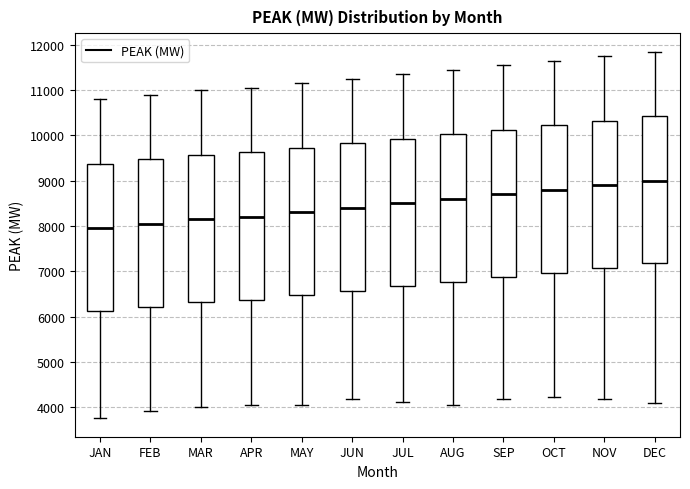

Reading left to right, read every box against the y-axis: the position of its median line, the range the box covers, and the ends of its whiskers. The values are not printed on the chart, so give them approximately, as read against the axis.

JAN: median 8000, box 6100 to 9400, whiskers 3800 to 10800
FEB: median 8100, box 6200 to 9500, whiskers 3900 to 10900
MAR: median 8200, box 6300 to 9600, whiskers 4000 to 11000
APR: median 8200, box 6400 to 9600, whiskers 4000 to 11100
MAY: median 8300, box 6500 to 9700, whiskers 4100 to 11200
JUN: median 8400, box 6600 to 9800, whiskers 4200 to 11300
JUL: median 8500, box 6700 to 9900, whiskers 4100 to 11400
AUG: median 8600, box 6800 to 10000, whiskers 4100 to 11500
SEP: median 8700, box 6900 to 10100, whiskers 4200 to 11600
OCT: median 8800, box 7000 to 10200, whiskers 4200 to 11700
NOV: median 8900, box 7100 to 10300, whiskers 4200 to 11800
DEC: median 9000, box 7200 to 10400, whiskers 4100 to 11900